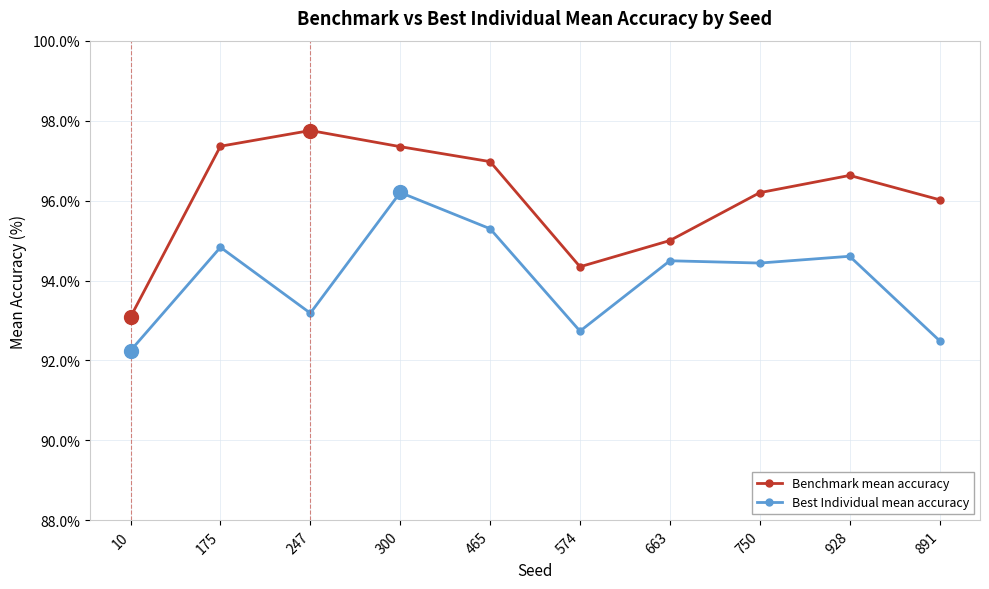

In Best Individual mean accuracy, how many points are lower than both neighbors (excluding endpoints)?

3